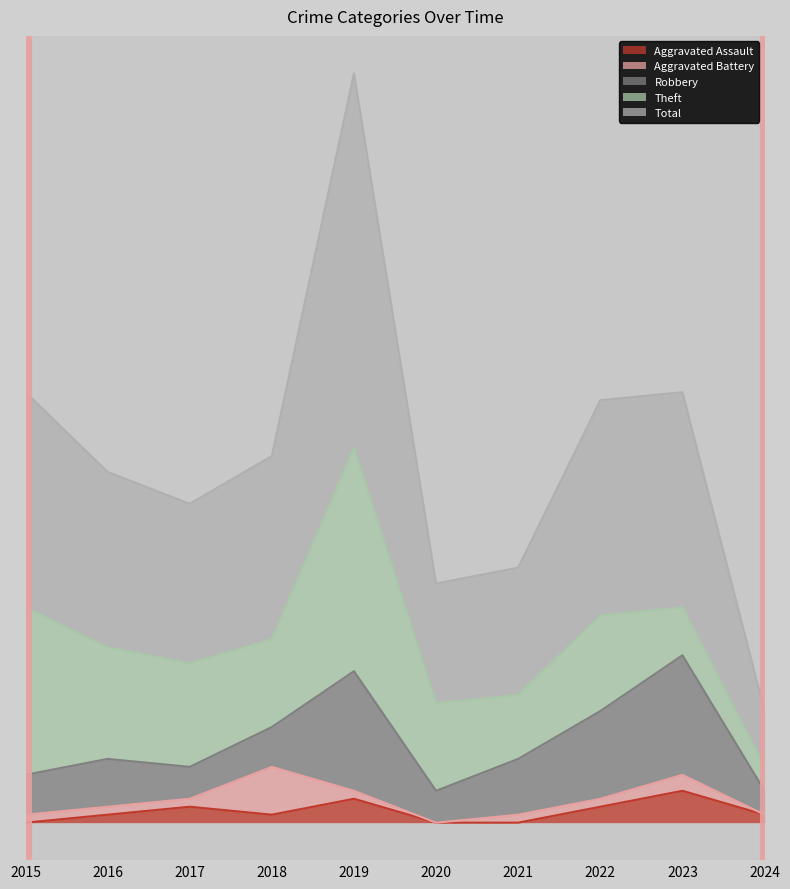

What is the value of the Aggravated Battery point at the 2nd from the left?

1